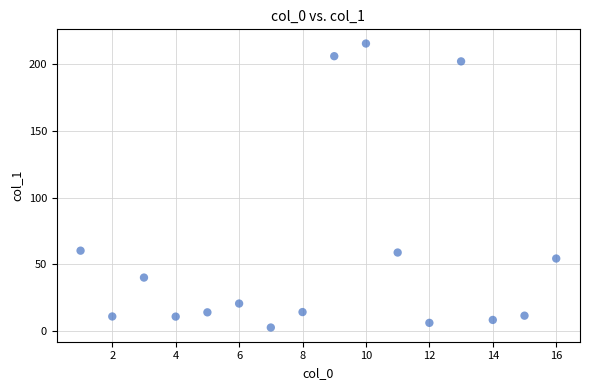

What is the range of Y values (max minus min)?

213.2